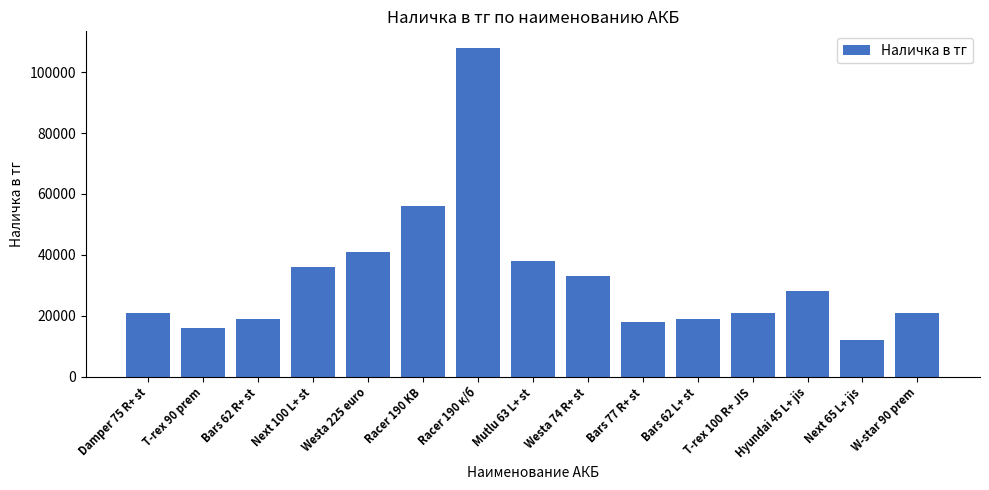

What is the change in value from Damper 75 R+ st to Bars 62 L+ st?

-2000